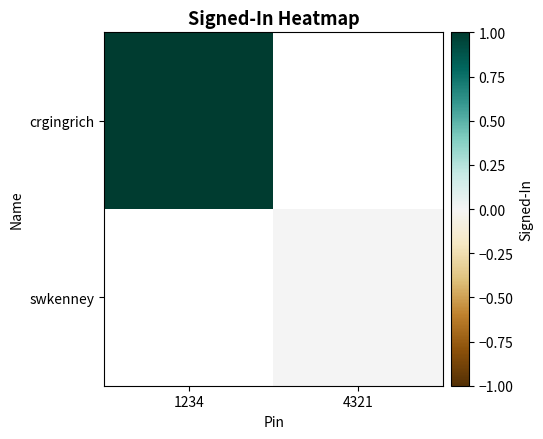

Which series has the largest range (max minus min)?

crgingrich